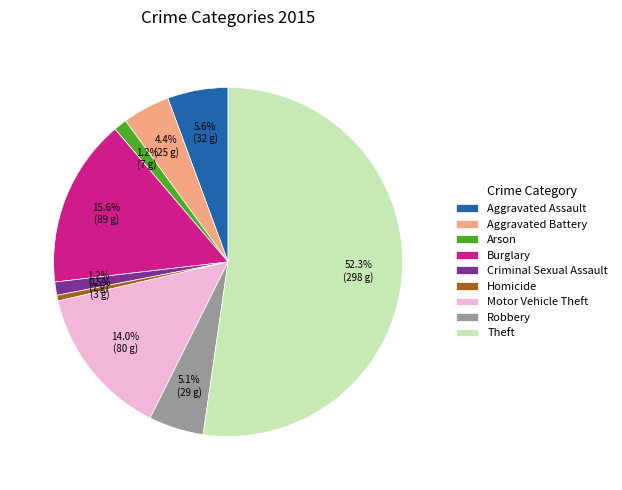

To the nearest percent, what percentage of the pie is Aggravated Battery?

4%